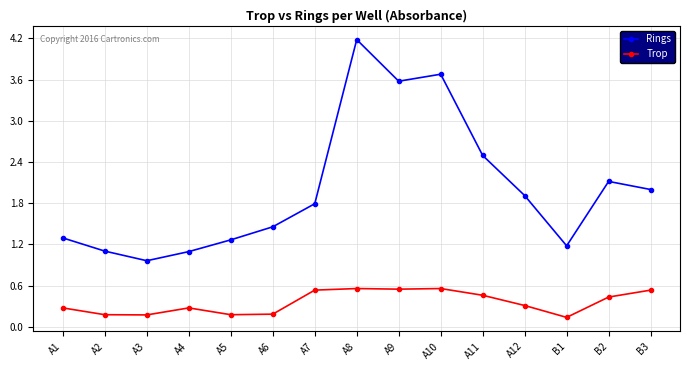

In Trop, how many points are lower than both neighbors (excluding endpoints)?

4